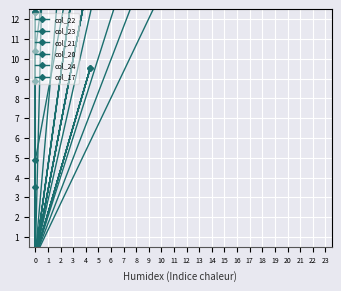

True or false: col_23 and col_17 cross at least once.

False